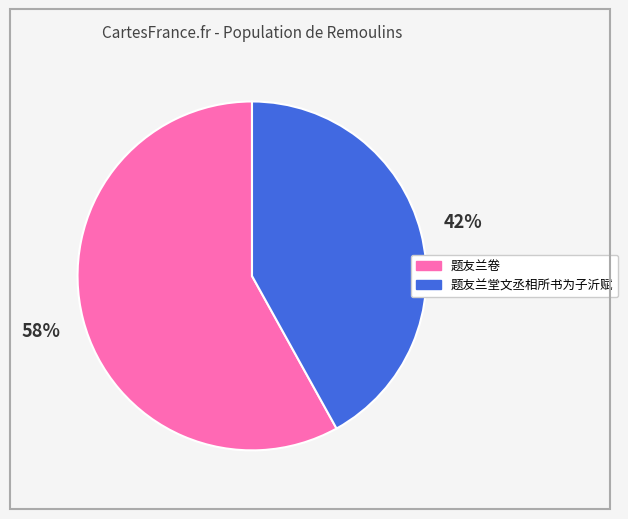

To the nearest percent, what percentage of the pie is 题友兰堂文丞相所书为子沂赋?

42%